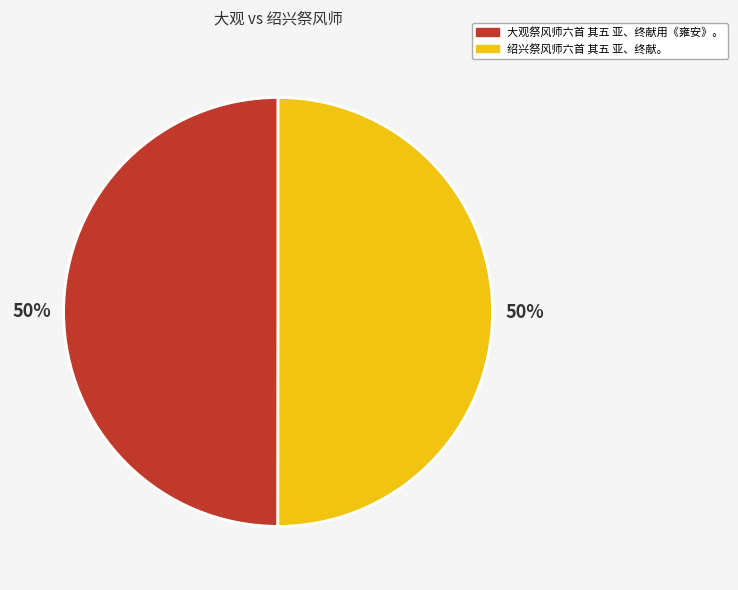

Is it true that 大观祭风师六首 其五 亚、终献用《雍安》。 is 50% of the pie?

True